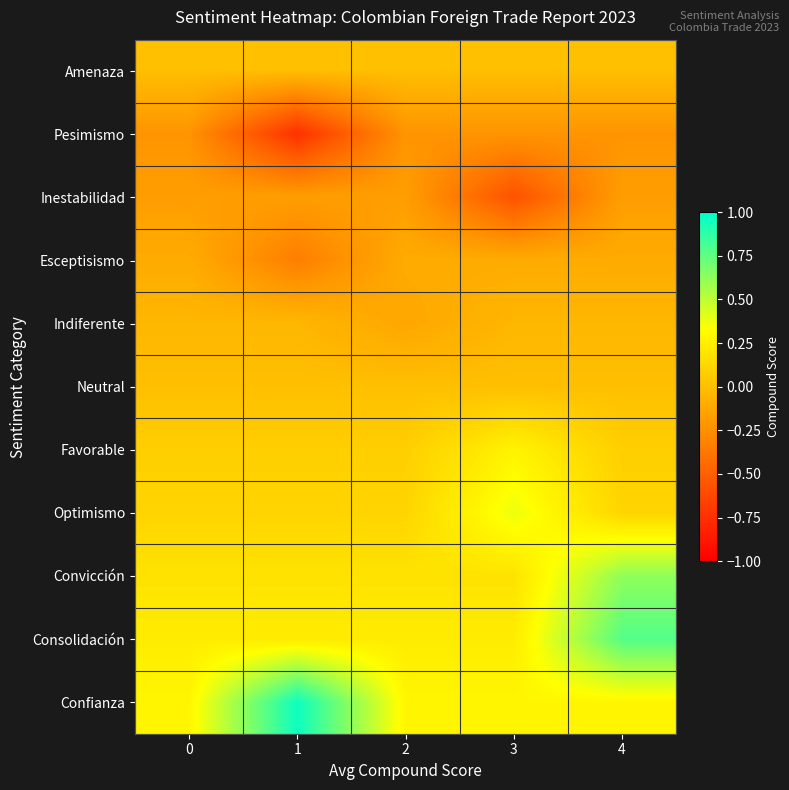

Reading left to right, what are all the values shown in this chart?

Amenaza: 0=0.0	1=0.0	2=0.0	3=0.0	4=0.0
Pesimismo: 0=-0.2	1=-0.7	2=-0.2	3=-0.2	4=-0.2
Inestabilidad: 0=-0.2	1=-0.2	2=-0.2	3=-0.6	4=-0.2
Esceptisismo: 0=-0.1	1=-0.3	2=-0.1	3=-0.1	4=-0.1
Indiferente: 0=-0.0	1=-0.0	2=-0.1	3=-0.0	4=-0.0
Neutral: 0=0.0	1=0.0	2=0.0	3=0.0	4=0.0
Favorable: 0=0.1	1=0.1	2=0.1	3=0.3	4=0.1
Optimismo: 0=0.1	1=0.1	2=0.1	3=0.4	4=0.1
Convicción: 0=0.2	1=0.2	2=0.2	3=0.2	4=0.6
Consolidación: 0=0.2	1=0.2	2=0.2	3=0.2	4=0.8
Confianza: 0=0.3	1=1.0	2=0.3	3=0.3	4=0.3